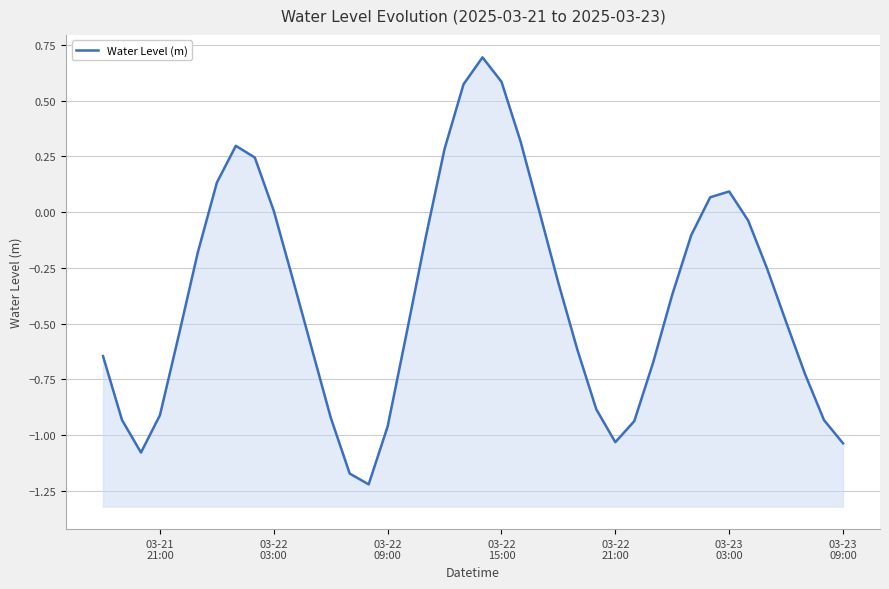

The value at 32 is 0.1. True or false?

False